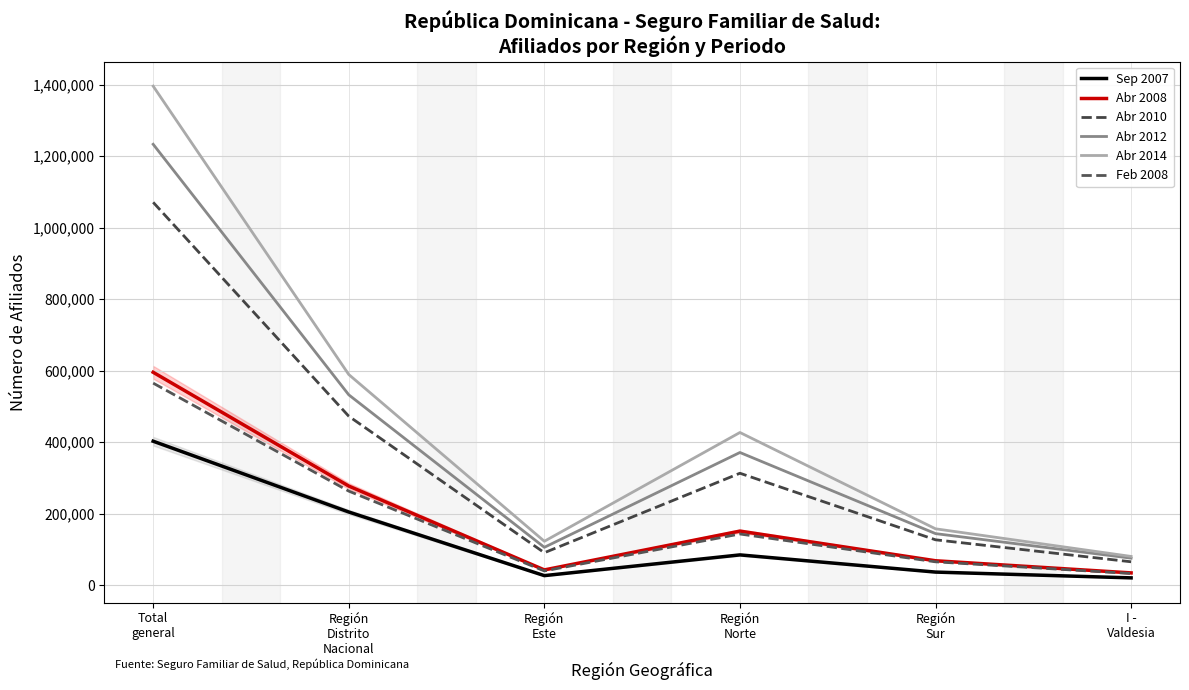

Does the chart display data point markers on the line(s)?

No